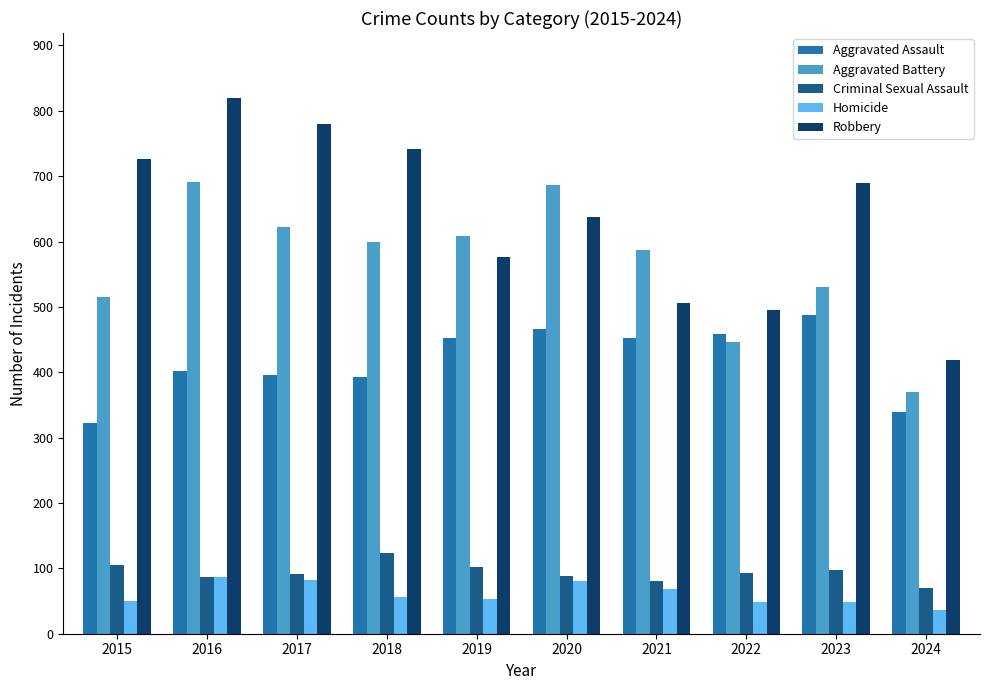

What is the value of the Aggravated Battery bar at the 6th from the left?

686